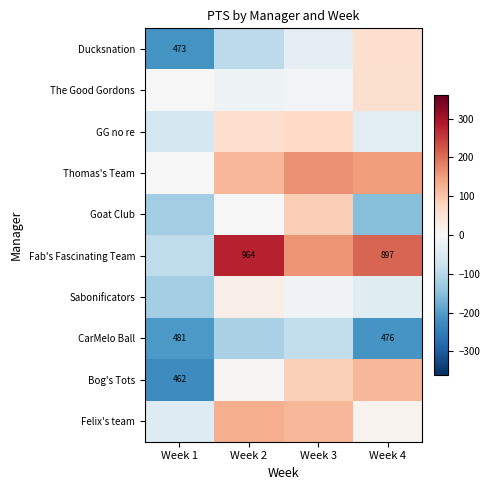

What is the difference between the maximum and minimum values in the Goat Club series?

242.0